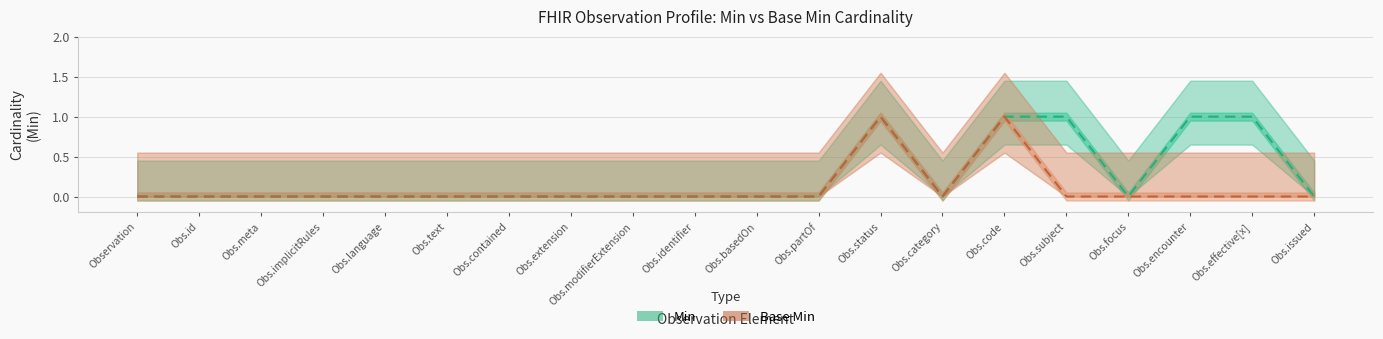

Reading left to right, transcribe all the data shown in this chart.

Min: 0	0	0	0	0	0	0	0	0	0	0	0	1	0	1	1	0	1	1	0
Base Min: 0	0	0	0	0	0	0	0	0	0	0	0	1	0	1	0	0	0	0	0